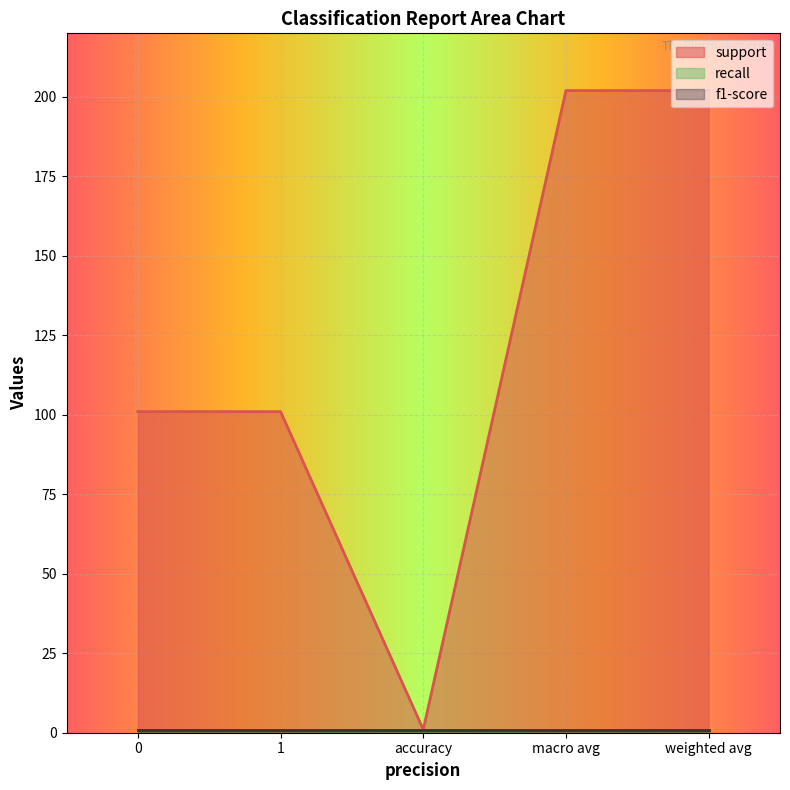

The value of f1-score at accuracy is 0. True or false?

False